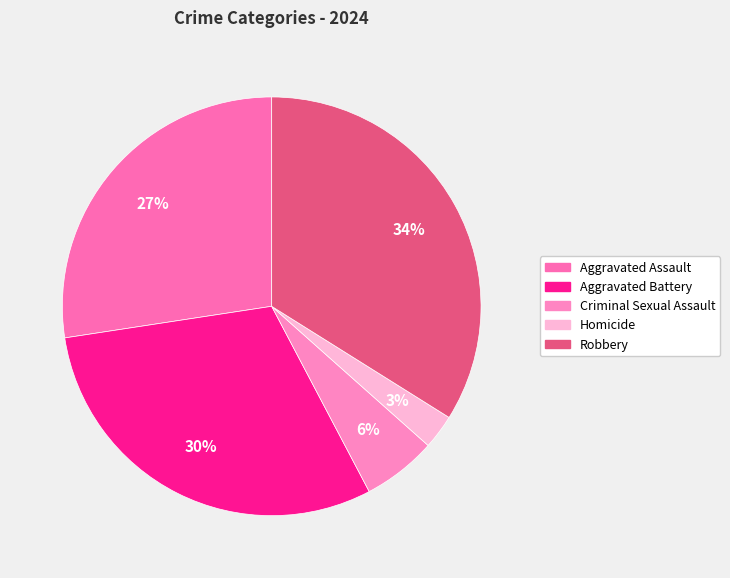

Count the number of slices in the pie.

5